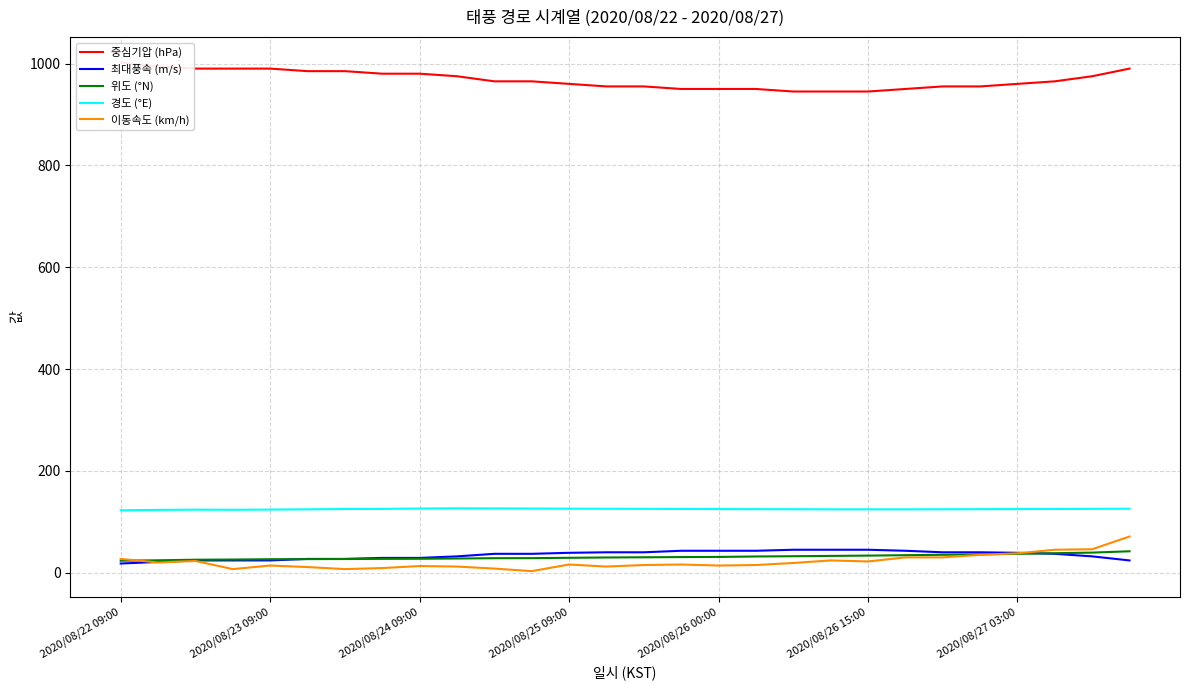

True or false: 중심기압 (hPa) and 최대풍속 (m/s) intersect in this chart.

False